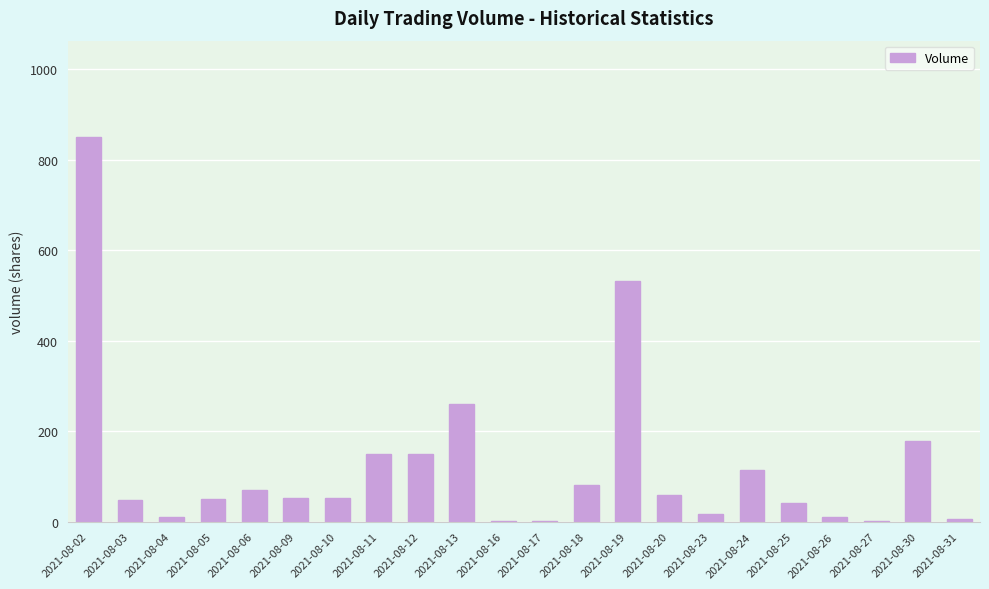

What is the greatest value displayed?

850